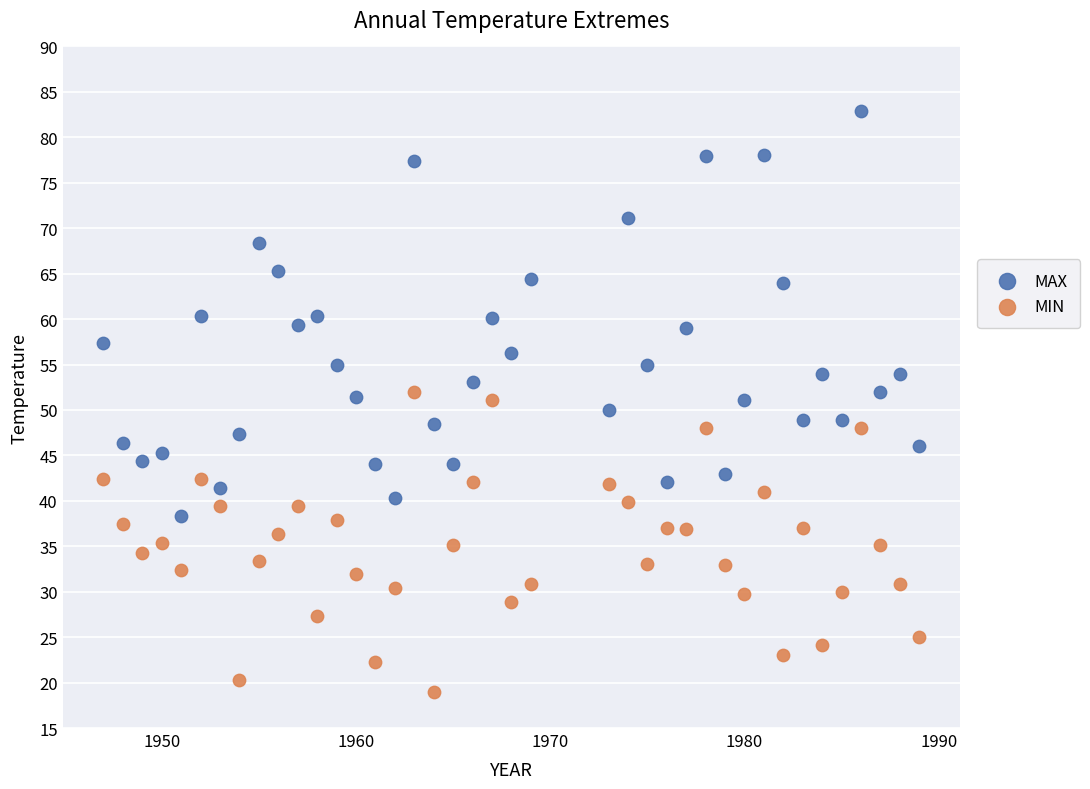

Which series contains the lowest Y value?

MIN